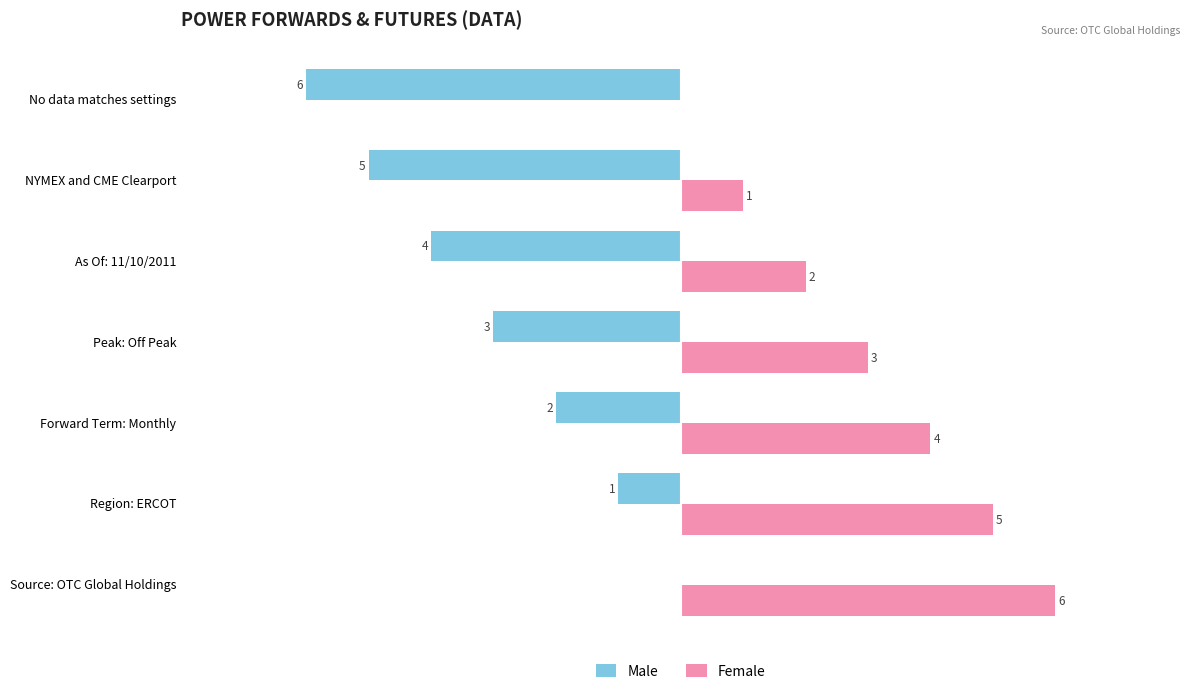

Which category has the highest value across all series?

Source: OTC Global Holdings